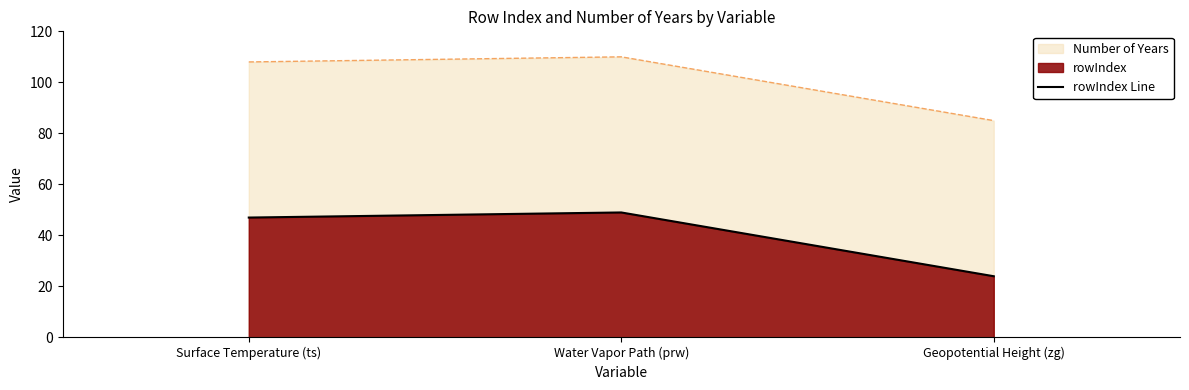

What is the sum of all values?

120